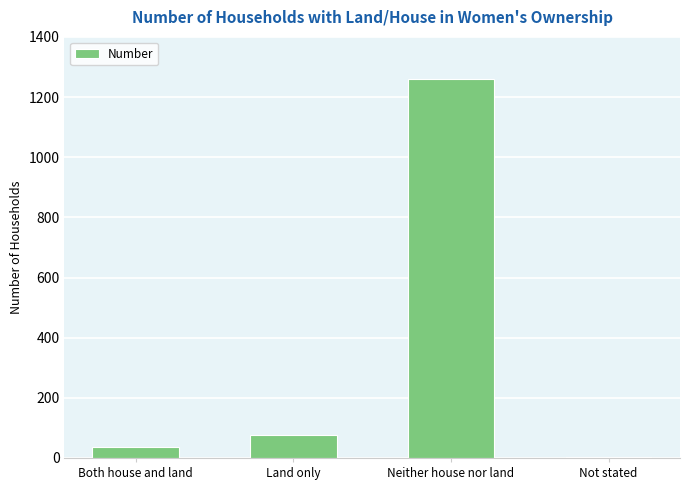

Is it true that the value at Land only is 78?

True